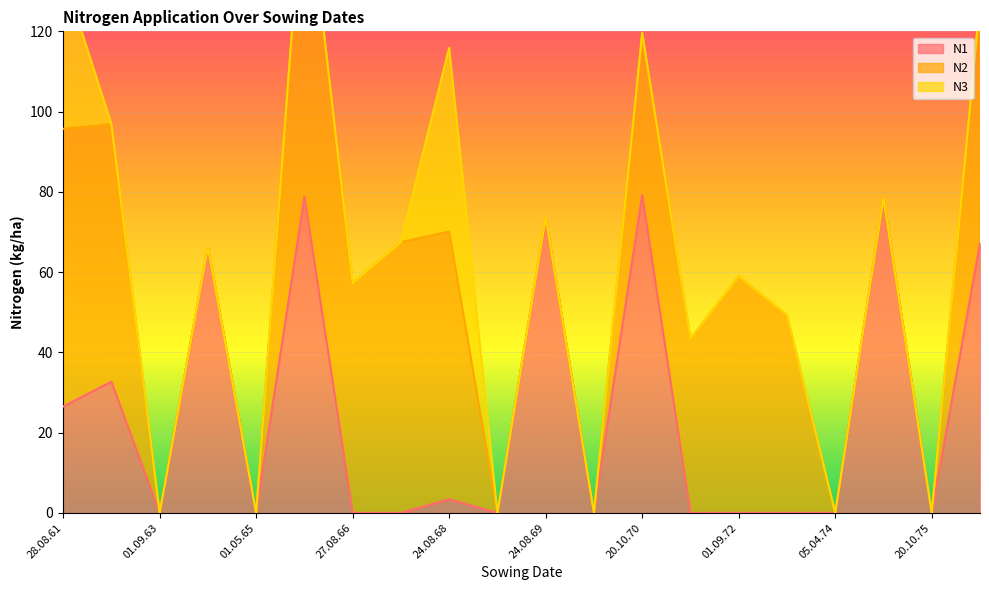

At which label does N2 reach its minimum?

01.09.63